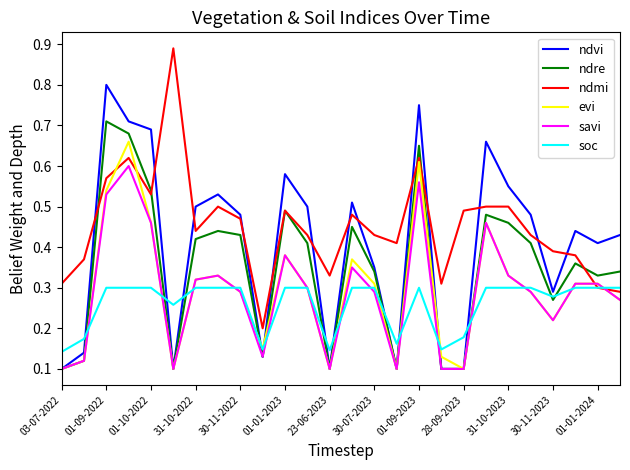

Which series has the largest total across all categories?

ndmi